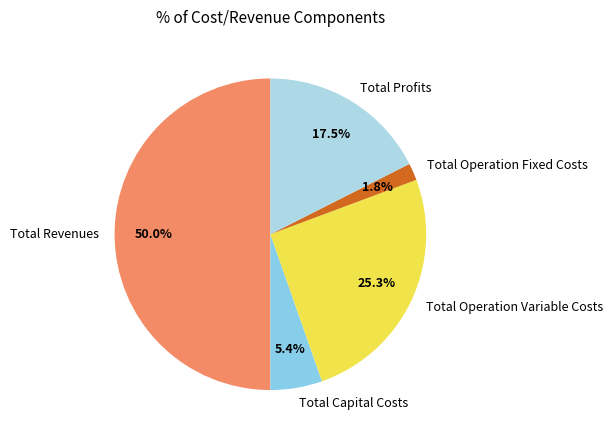

How many slices are in this pie chart?

5